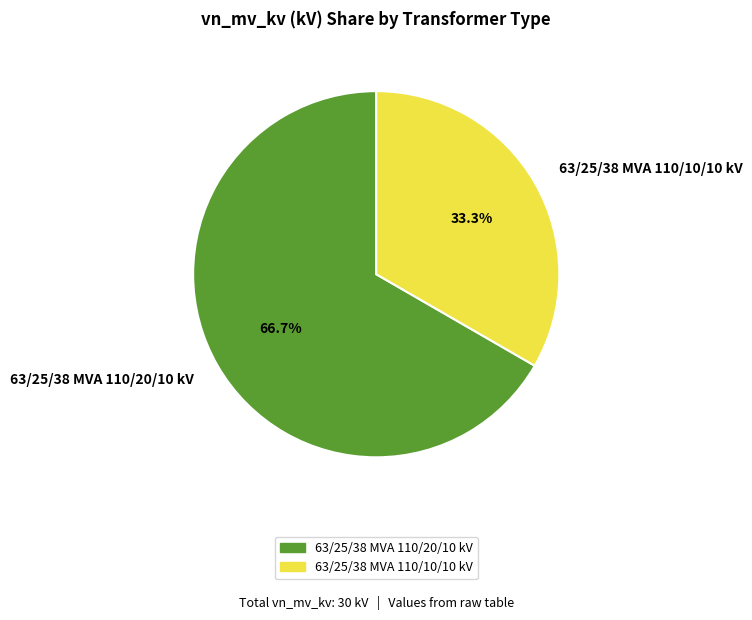

To the nearest percent, what percentage of the pie is 63/25/38 MVA 110/10/10 kV?

33%